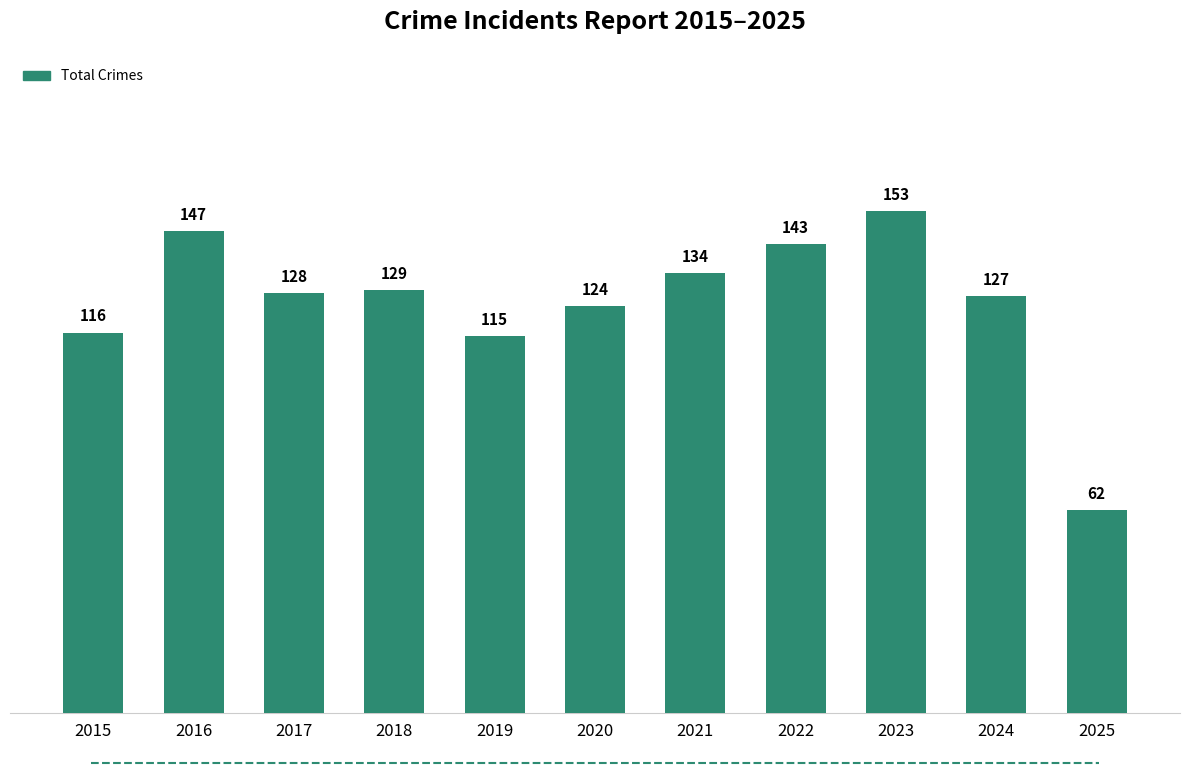

What is the difference between the maximum and minimum values?

91